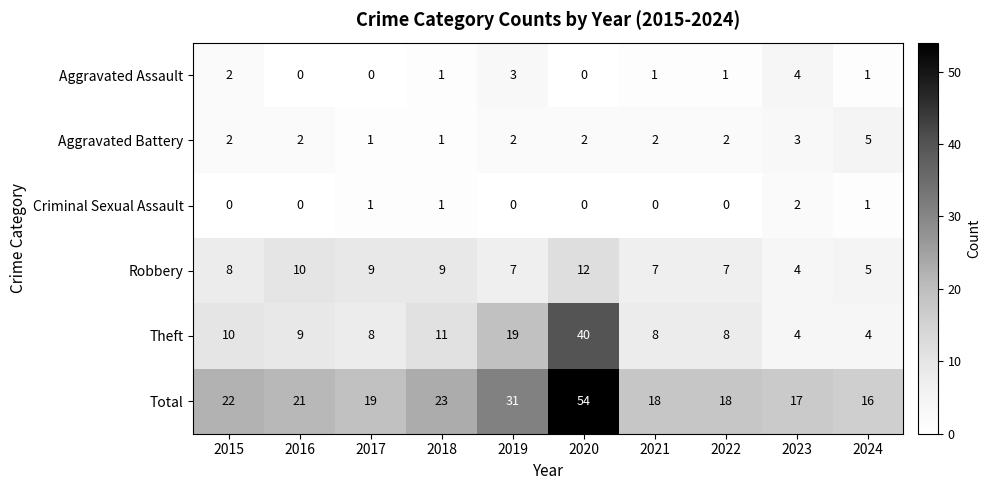

What is the maximum value for Robbery?

12